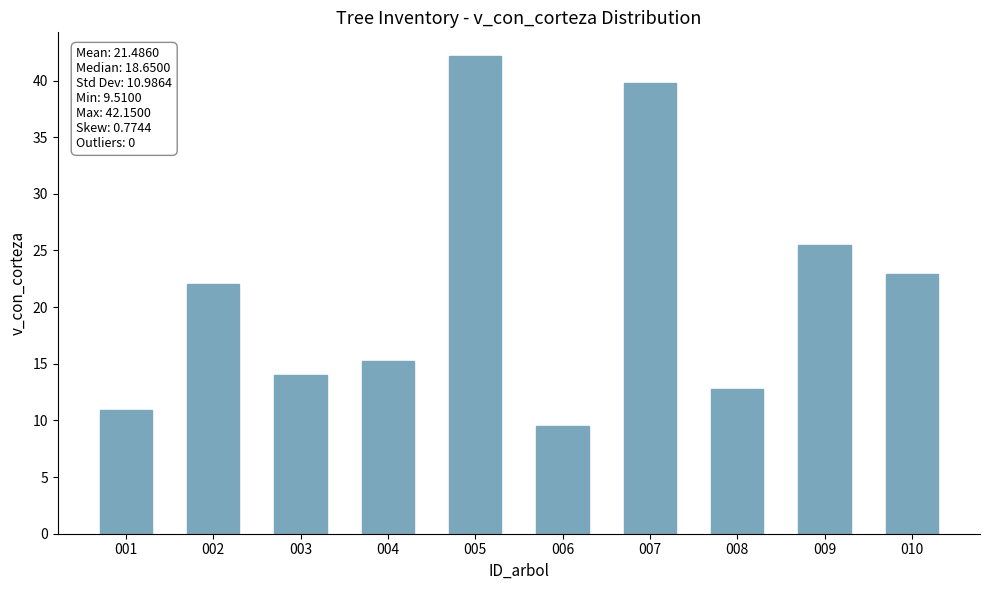

At which label is the value closest to 25?

009